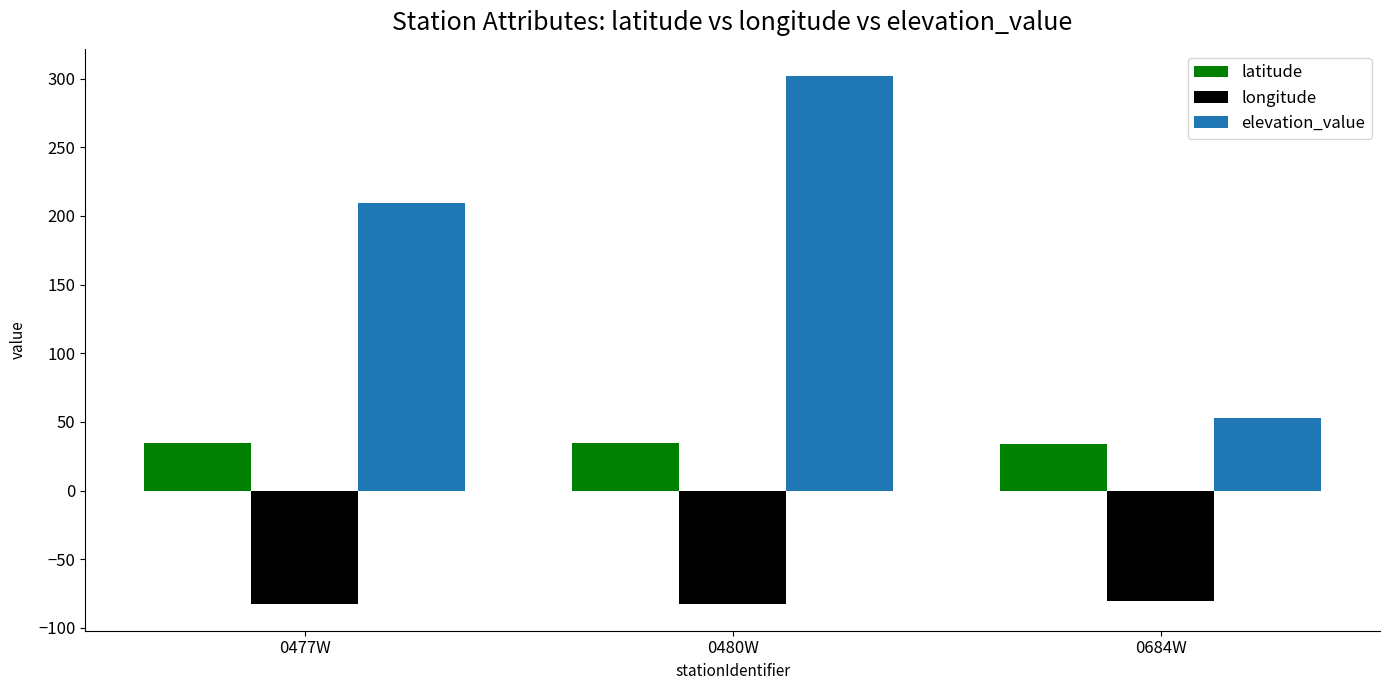

The elevation_value series shows 209.1 at 0477W. True or false?

True